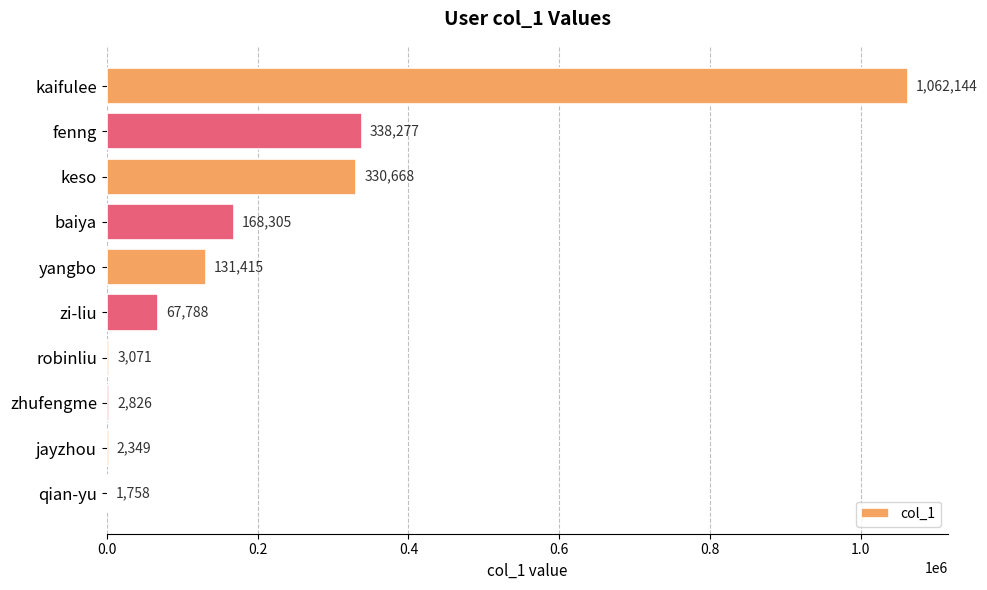

How many distinct data groups are displayed?

1